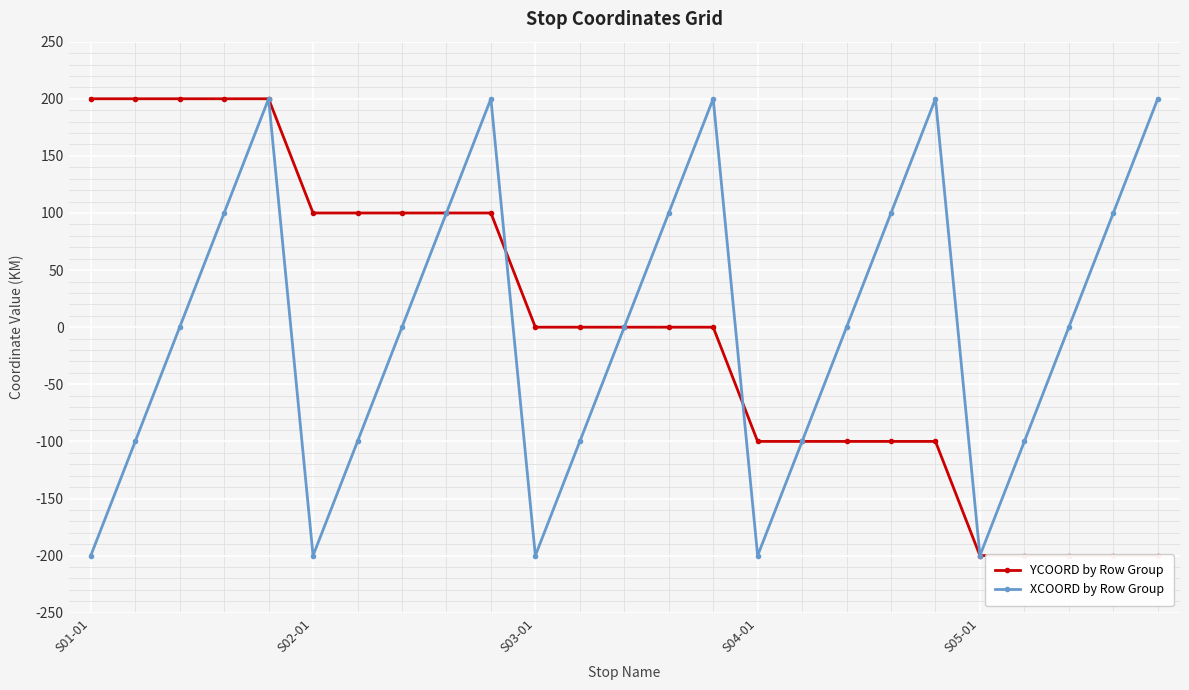

Which series has the largest total across all categories?

YCOORD by Row Group